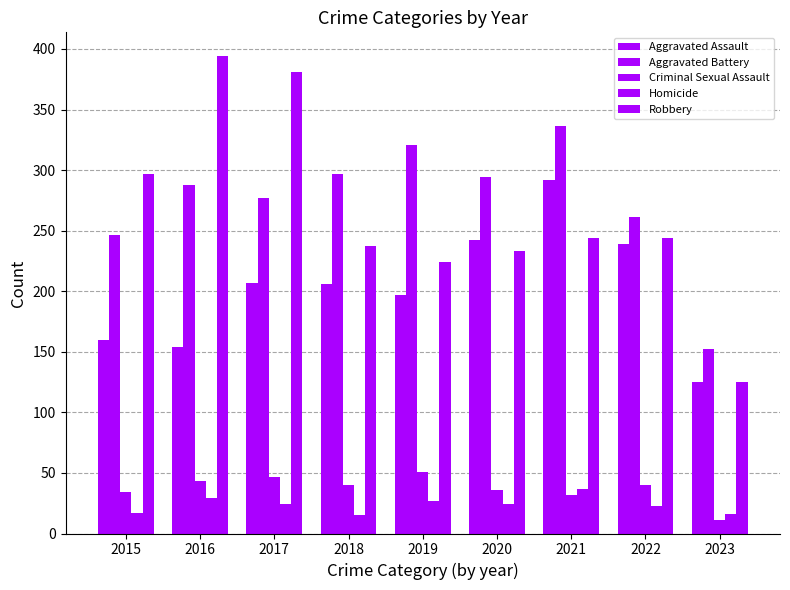

True or false: Aggravated Assault has a value of 82 at 2018.

False